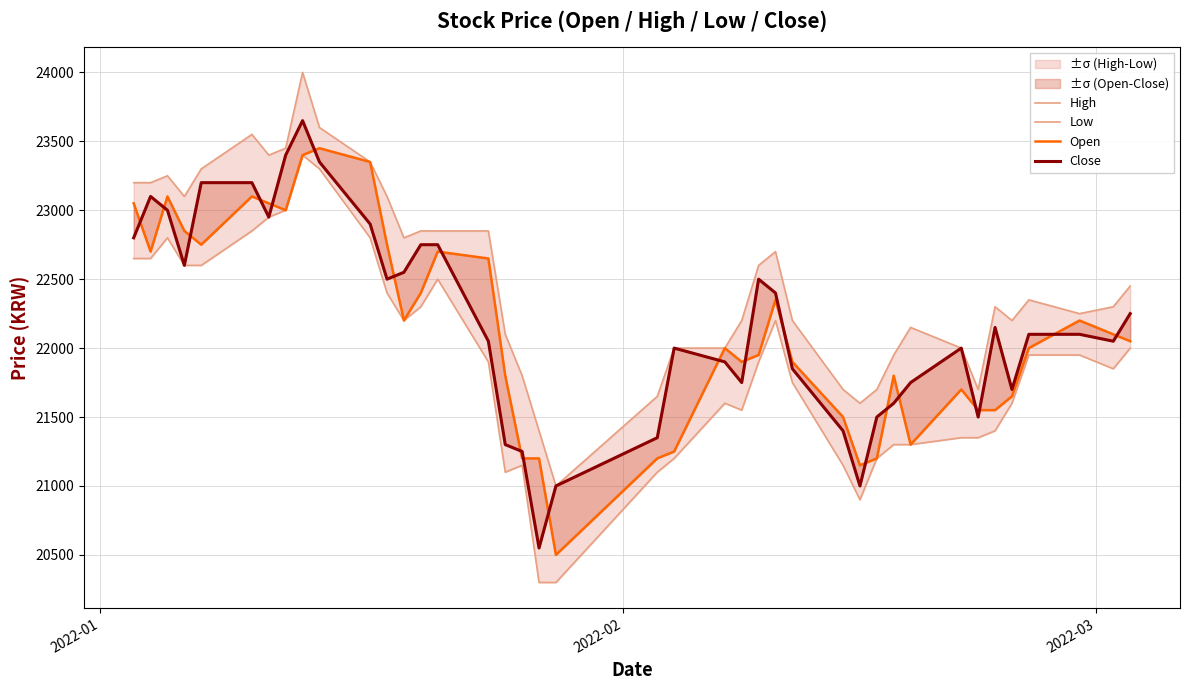

Which series has the largest total across all categories?

High